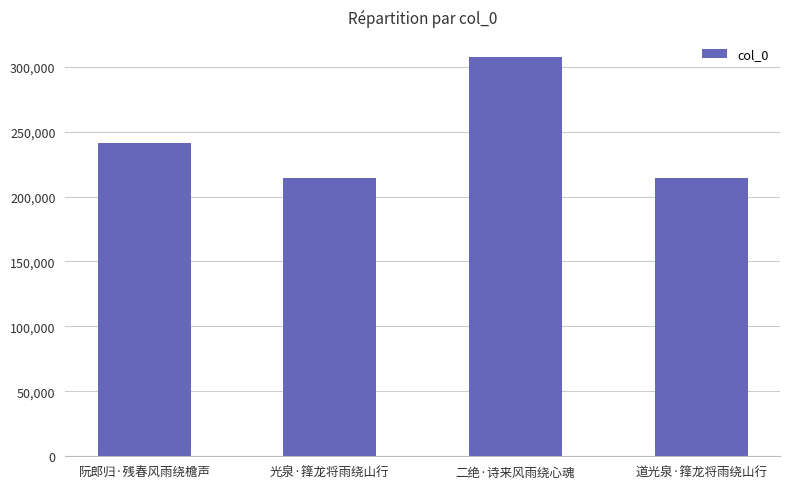

What is the value of the 3rd bar from the left?

307460